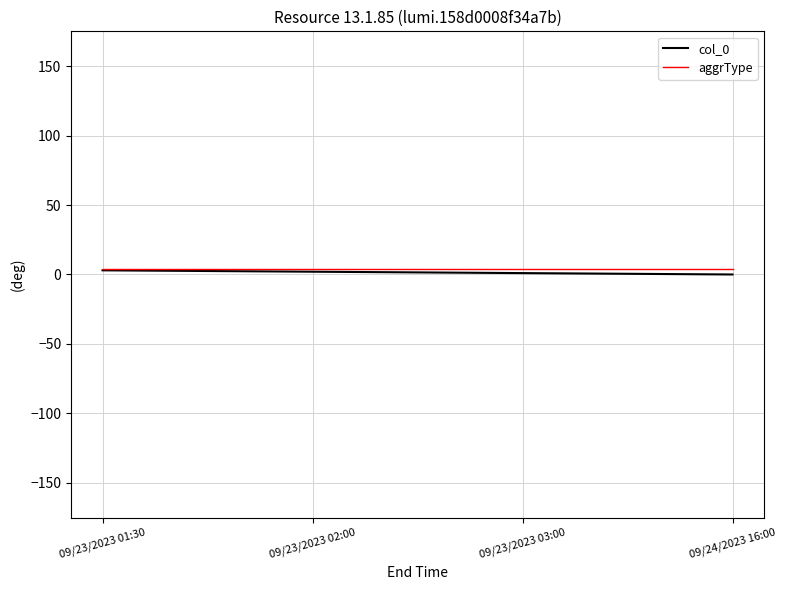

True or false: aggrType has more than 1 points higher than both neighbors.

False